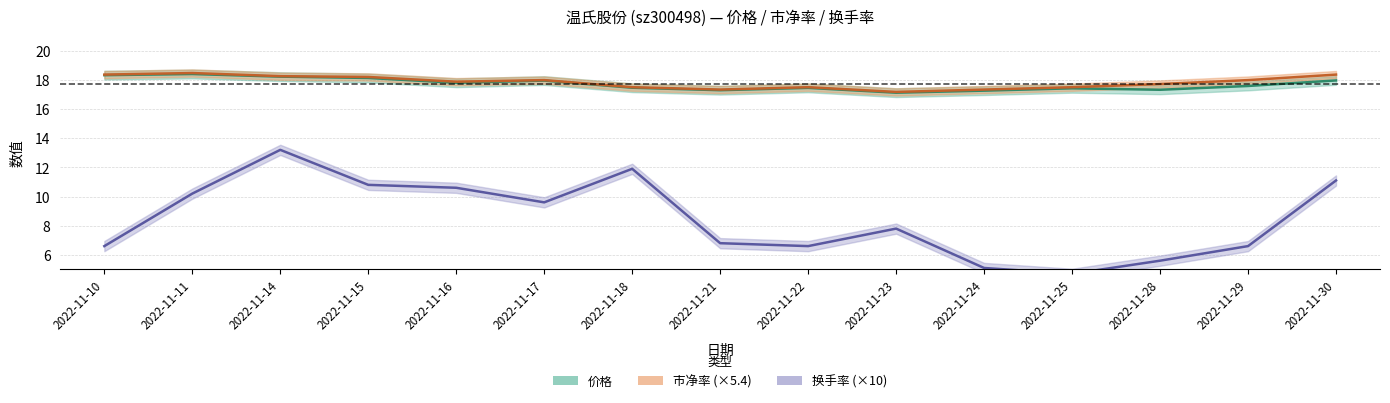

Between 2022-11-30 and 2022-11-14, which is larger?

2022-11-14